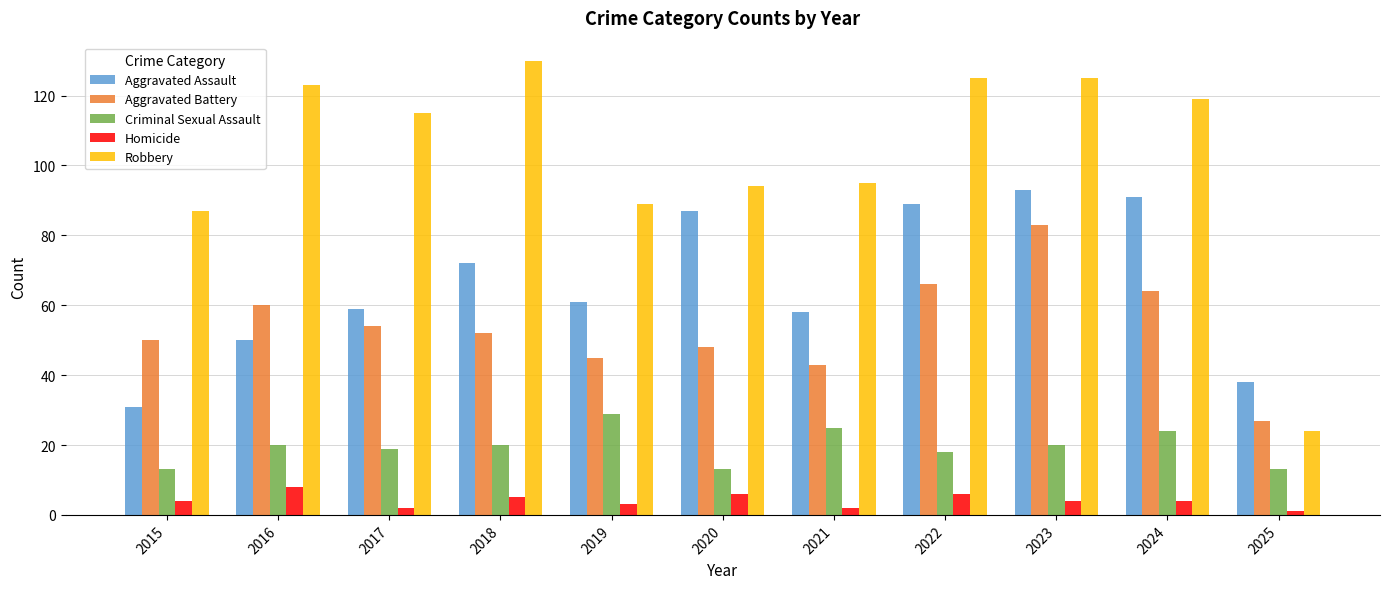

What is the total value across all series at 2022?

304